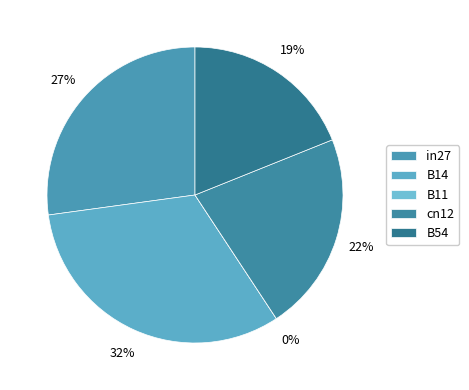

Which category has the biggest portion of the pie?

B14